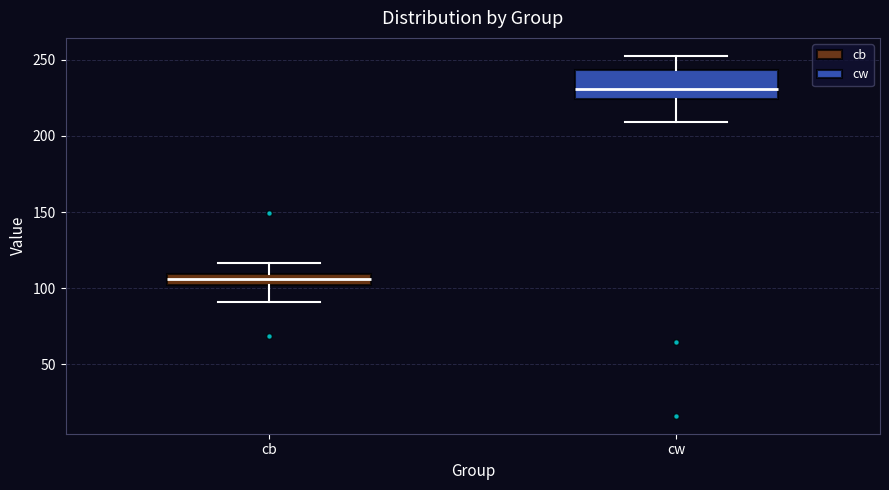

Reading left to right, read every box against the y-axis: the position of its median line, the range the box covers, and the ends of its whiskers. The values are not printed on the chart, so give them approximately, as read against the axis.

cb: median 105, box 100 to 110, whiskers 90 to 115
cw: median 230, box 225 to 245, whiskers 210 to 255